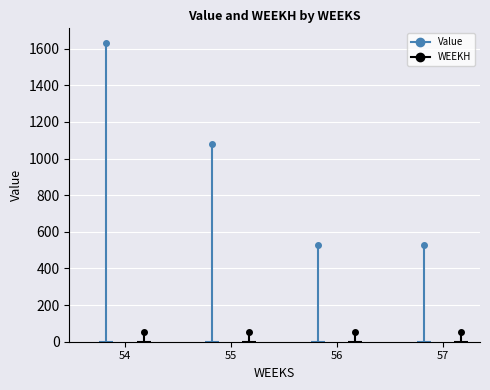

What is the average value?

940.3